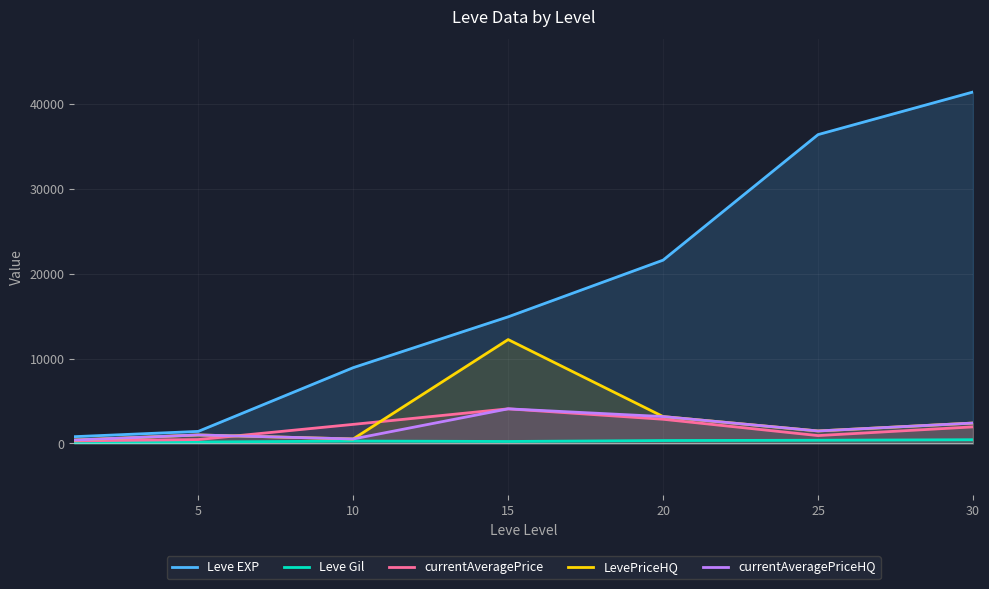

What is the approximate value of currentAveragePrice at 10?

2248.9